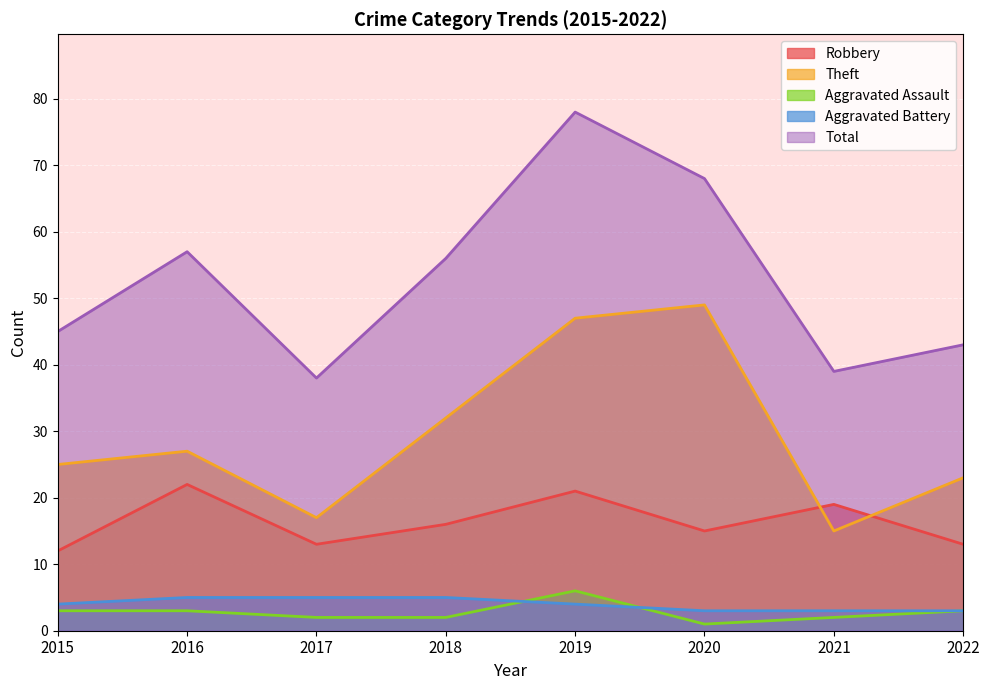

Reading right to left, transcribe all the data shown in this chart.

Robbery: 13	19	15	21	16	13	22	12
Theft: 23	15	49	47	32	17	27	25
Aggravated Assault: 3	2	1	6	2	2	3	3
Aggravated Battery: 3	3	3	4	5	5	5	4
Total: 43	39	68	78	56	38	57	45